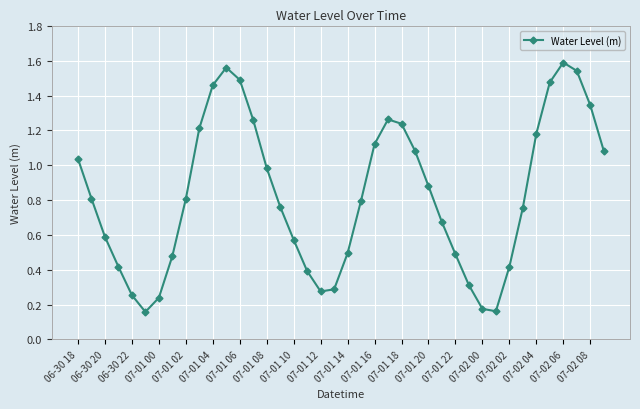

How many points are lower than both their immediate neighbors (excluding endpoints)?

3